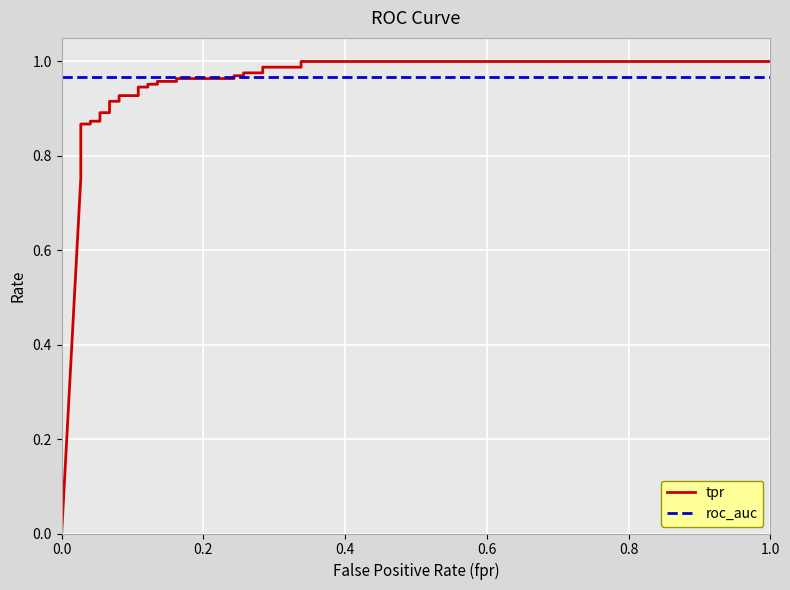

Which series has the largest range (max minus min)?

tpr